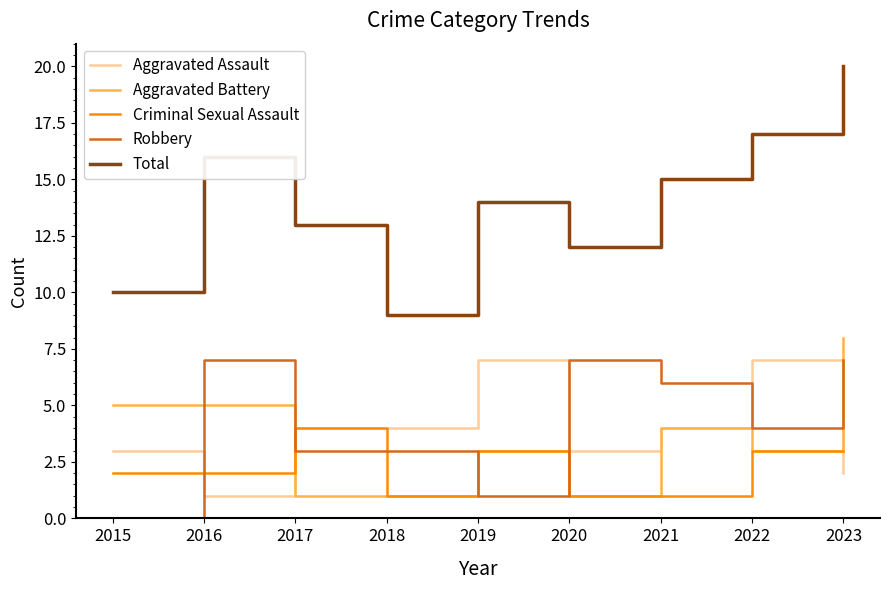

Rank the series at 2023 from lowest to highest value.

Aggravated Assault, Criminal Sexual Assault, Robbery, Aggravated Battery, Total